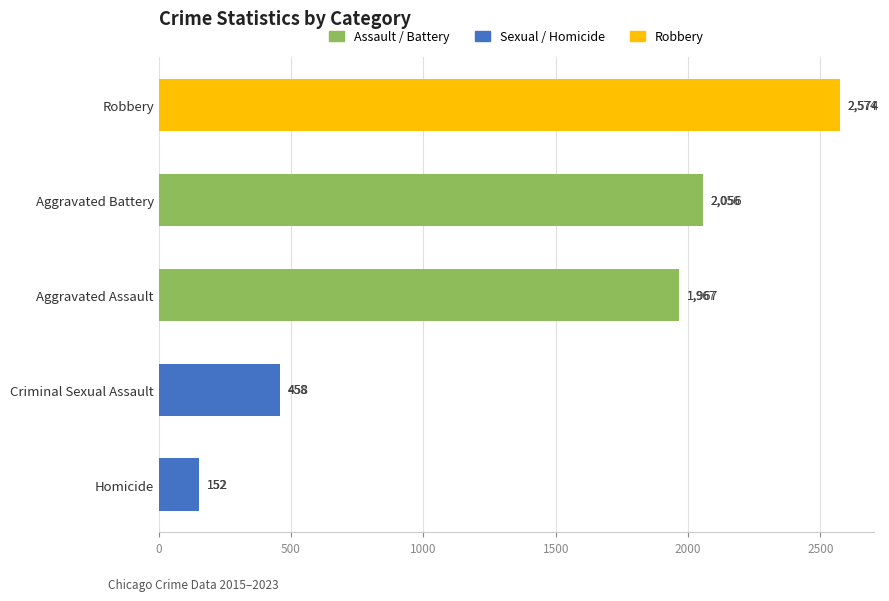

Which category has the lowest value across all series?

Homicide